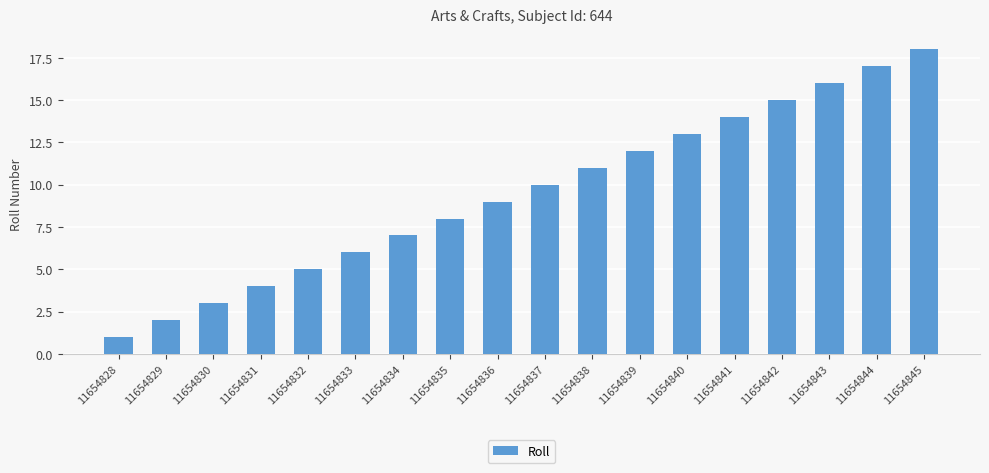

What is the sum of all values?

171